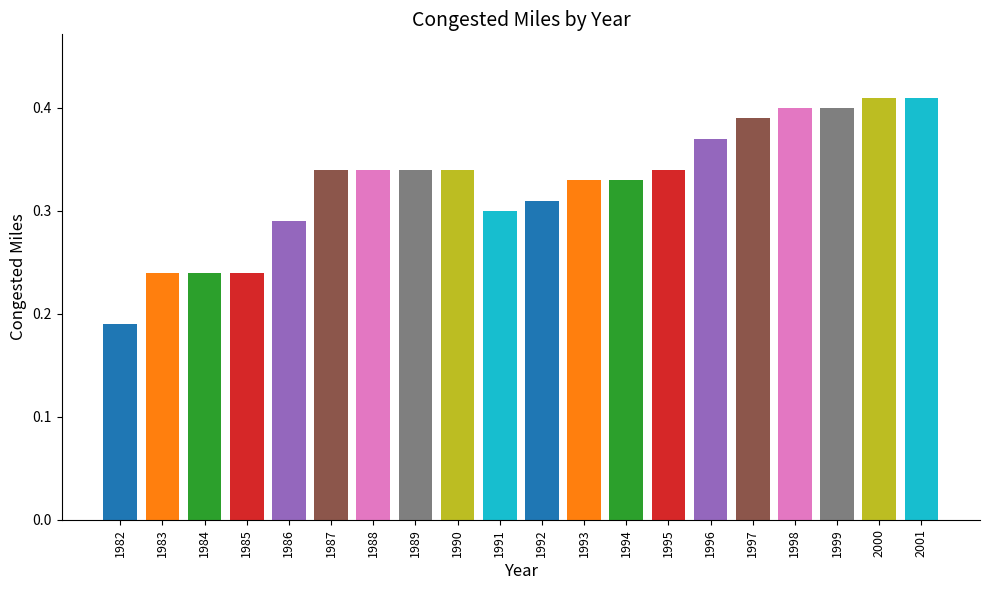

The value at 1988 is 0.2. True or false?

False